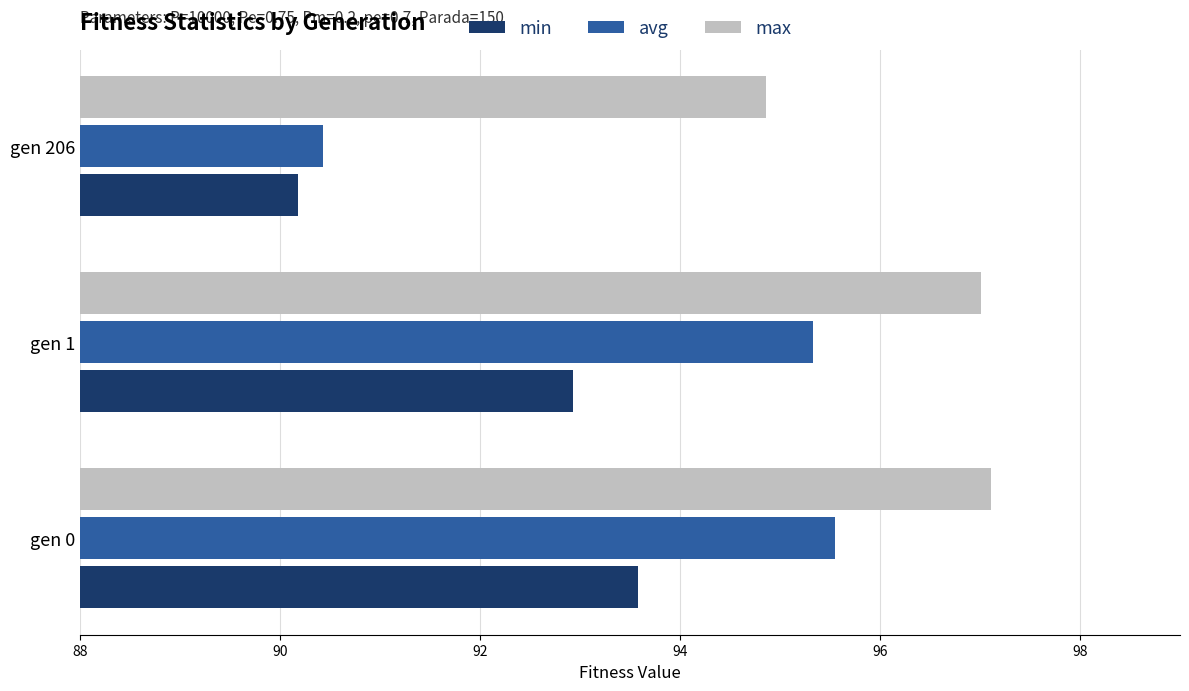

Rank the series by their maximum value, from highest to lowest.

max, avg, min